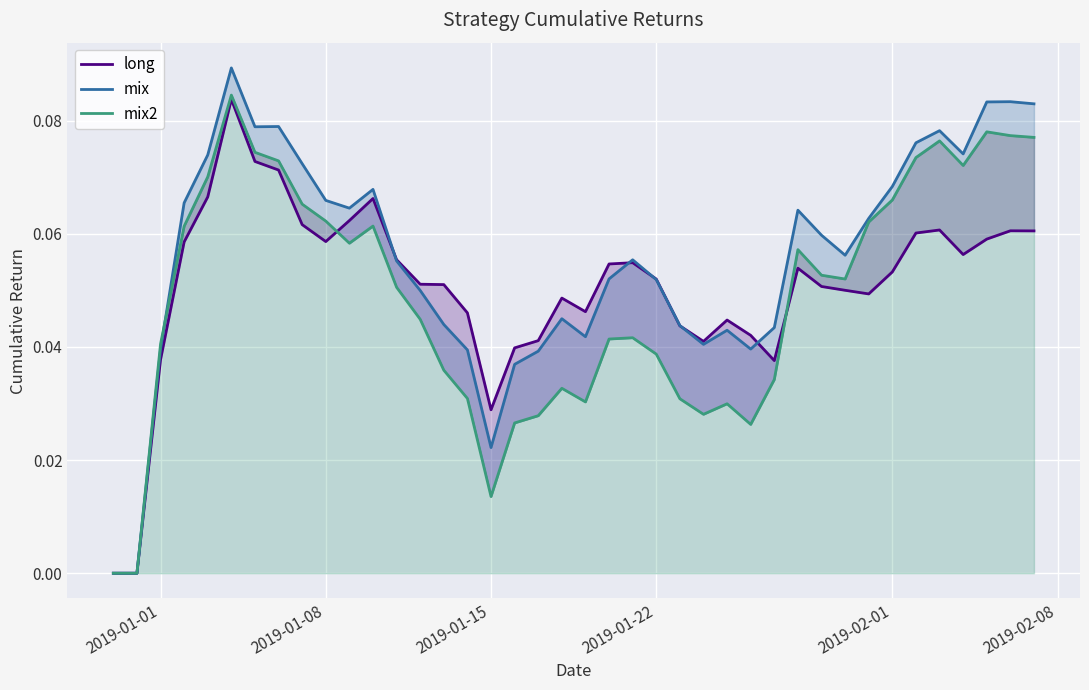

List the series in order of their peak value, lowest first.

long, mix2, mix